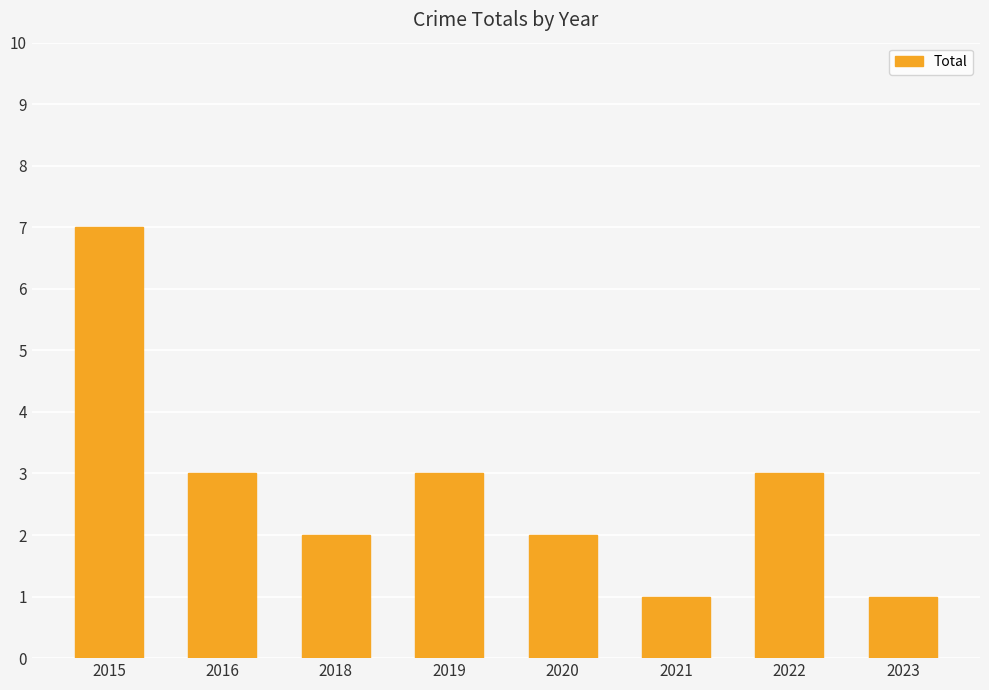

Count the number of data series in this chart.

1